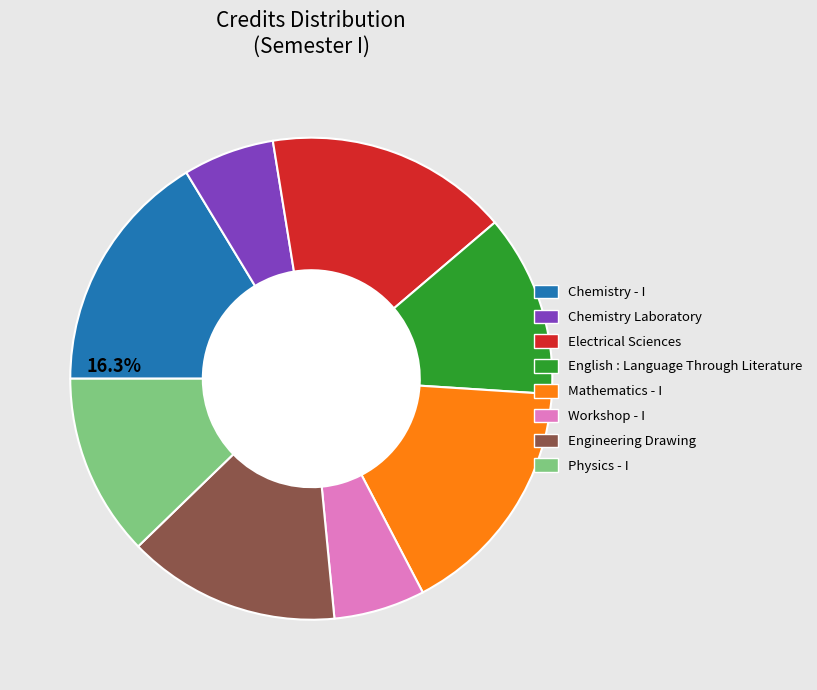

Combined, do Physics - I and Electrical Sciences account for over 50%?

No